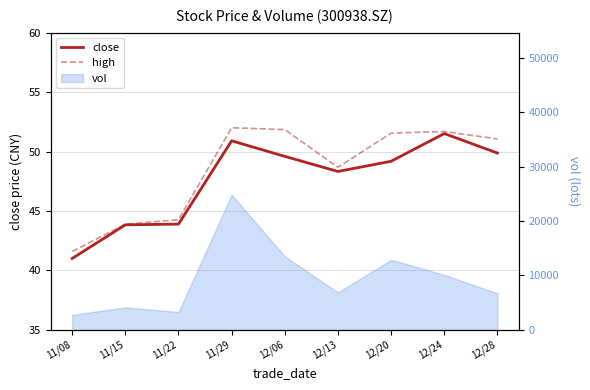

How many lines are shown in the chart?

2